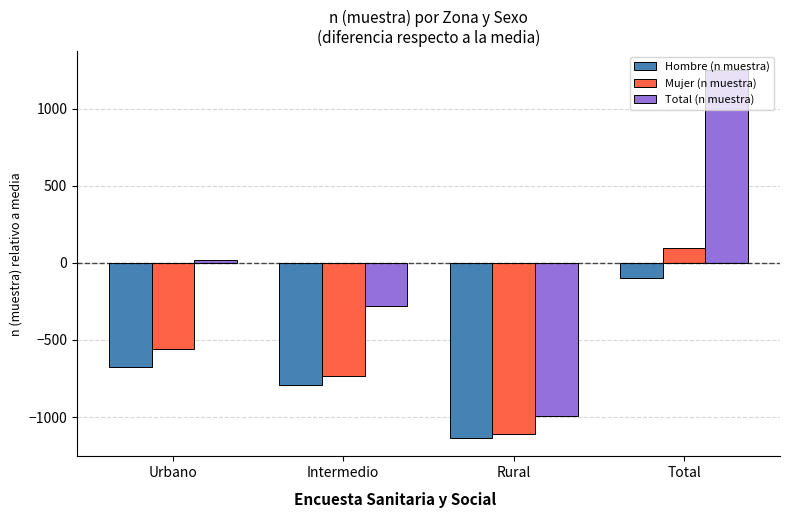

What is the label of the 4th bar from the right?

Urbano